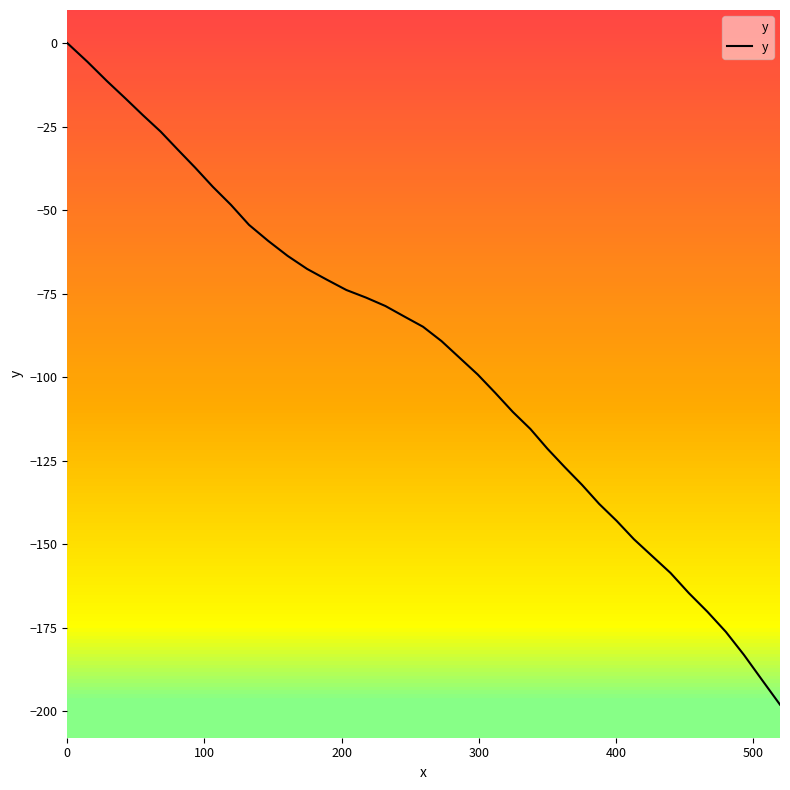

How many data points are less than -84?

21